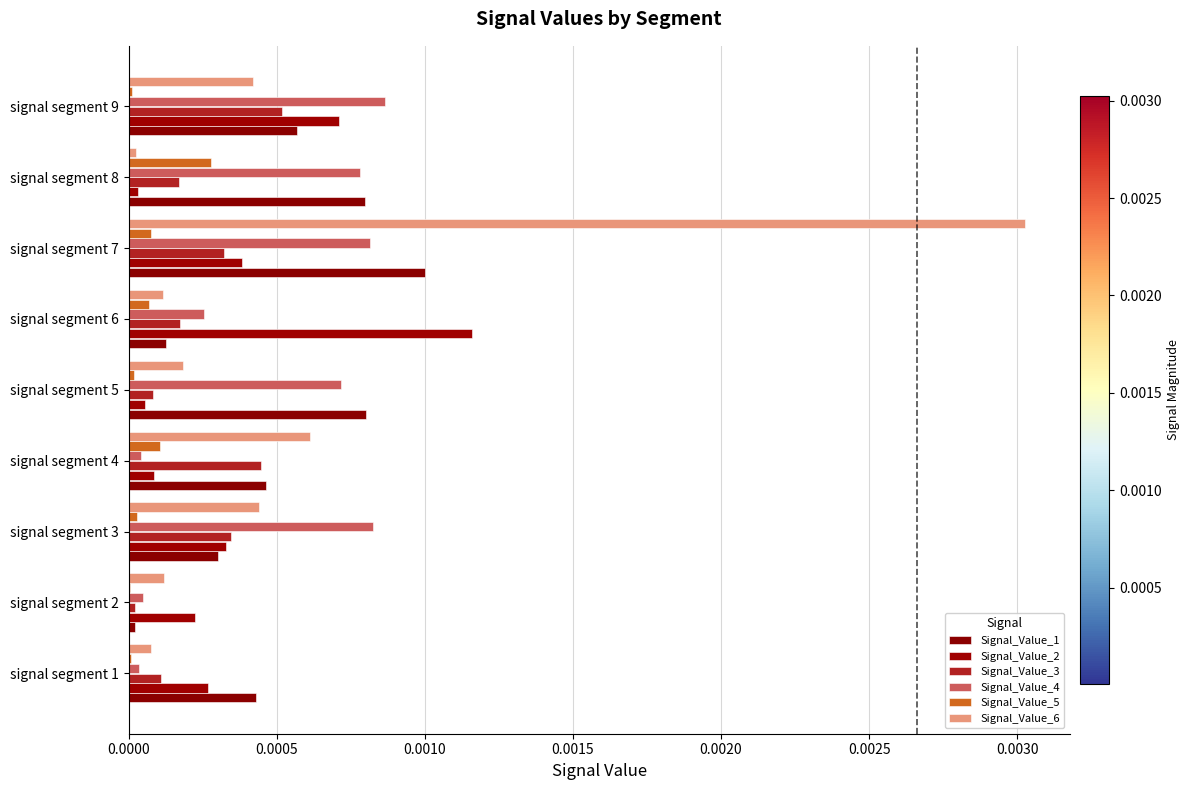

What are all the series names shown in the legend?

Signal_Value_1, Signal_Value_2, Signal_Value_3, Signal_Value_4, Signal_Value_5, Signal_Value_6